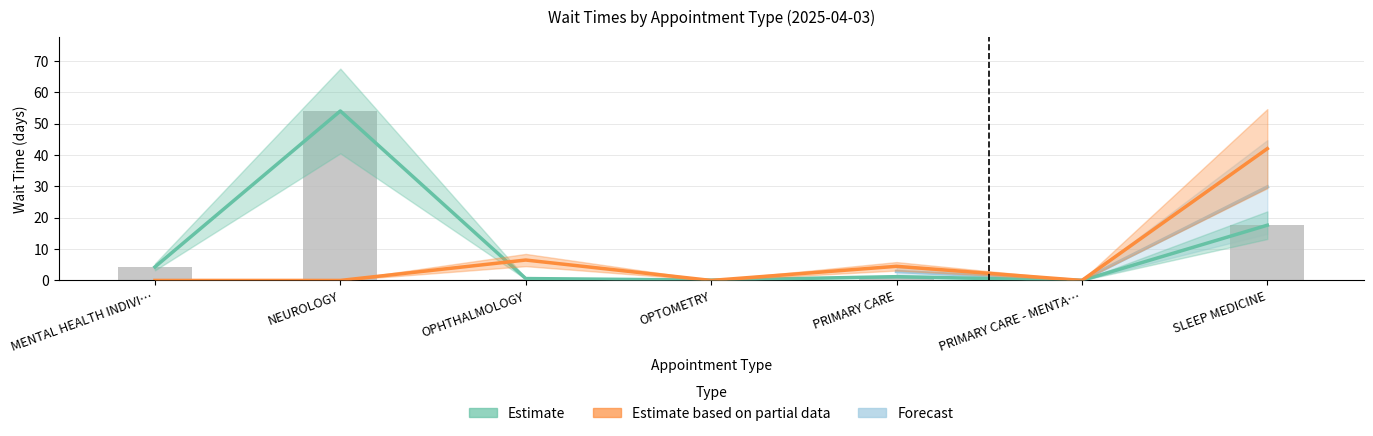

What position from the left is SLEEP MEDICINE?

7